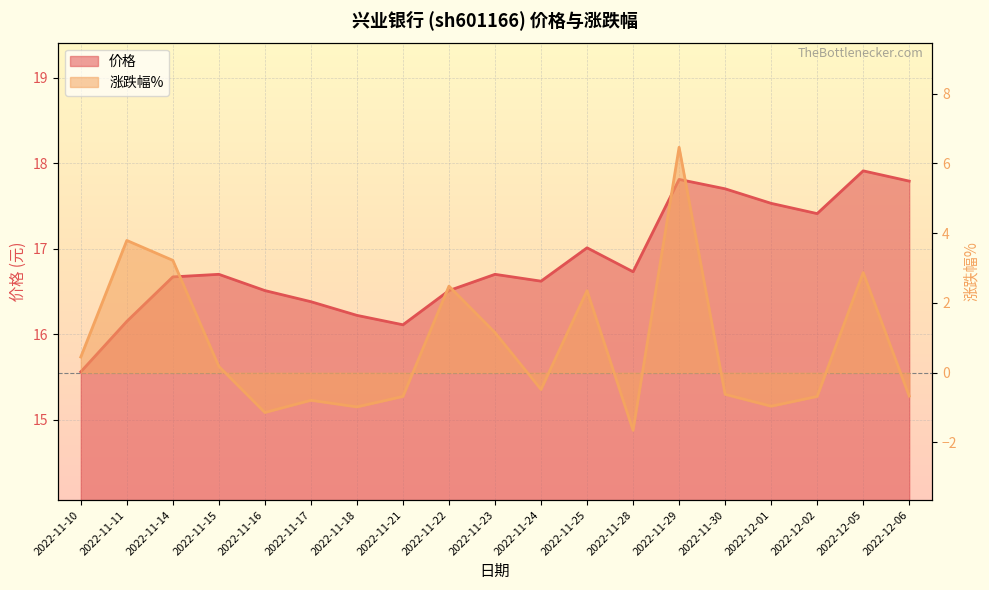

At which label does 涨跌幅% first exceed 0?

2022-11-10